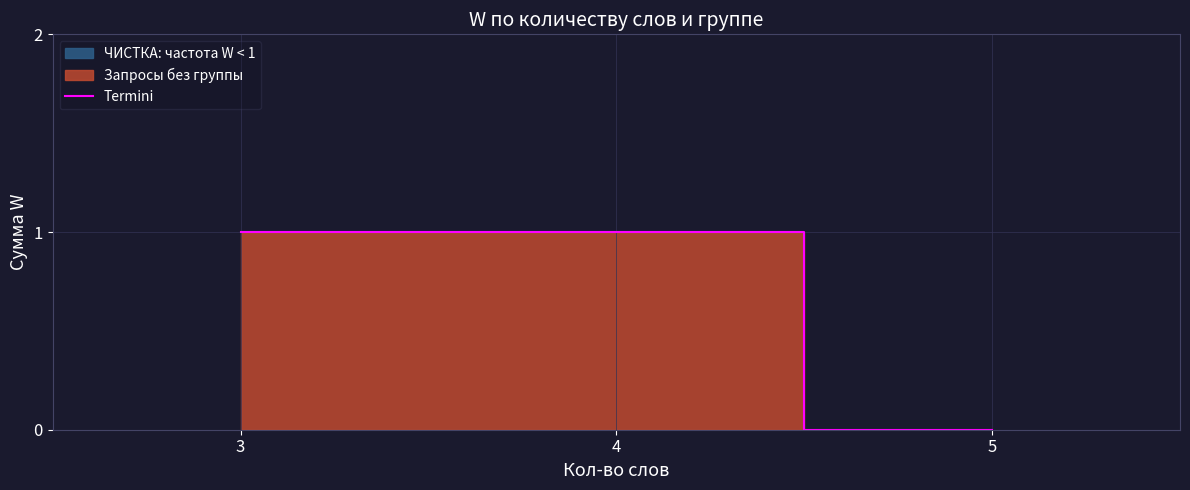

Which label corresponds to the largest value in the chart?

3